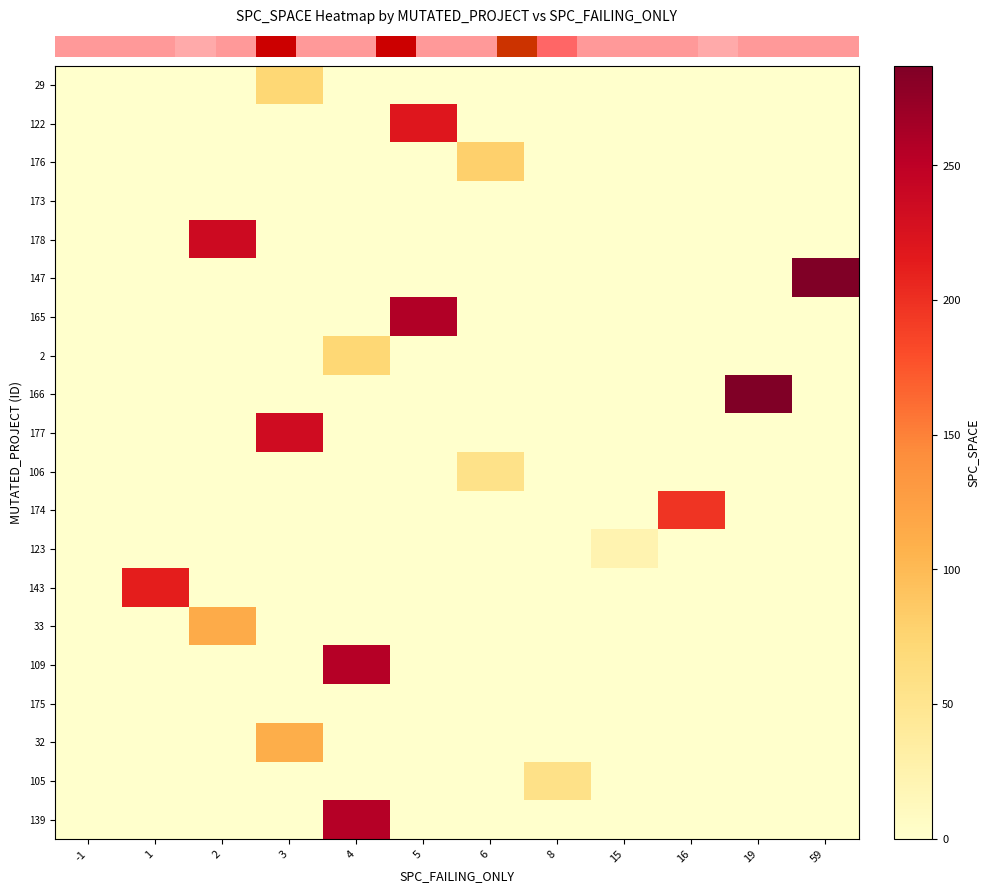

What is the total value across all series at 19?

286